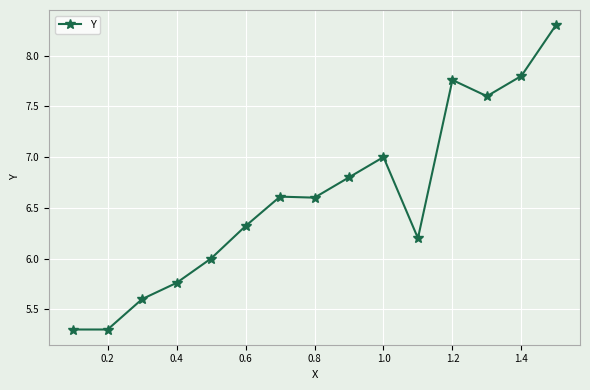

What is the maximum value shown in the chart?

8.3